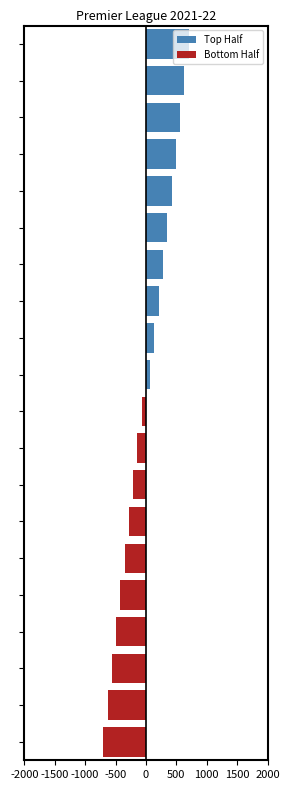

At which label is Bottom Half closest to -350?

14